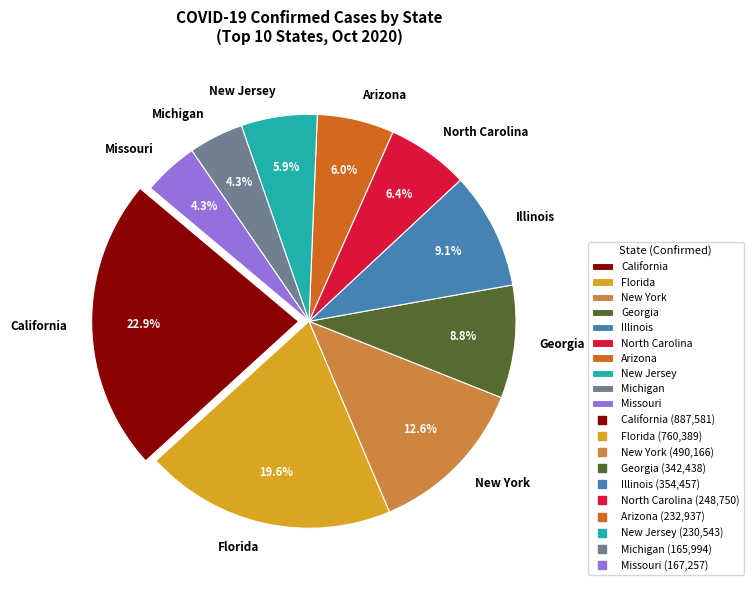

What is the largest slice in the pie chart?

California